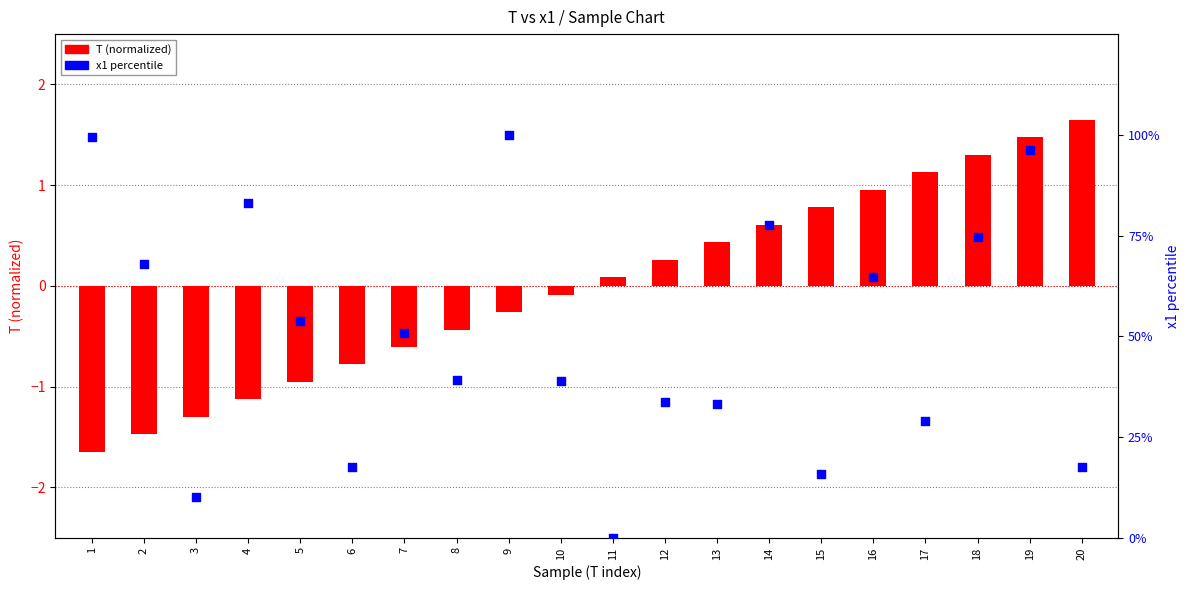

What are all the series names shown in the legend?

T (normalized), x1 percentile